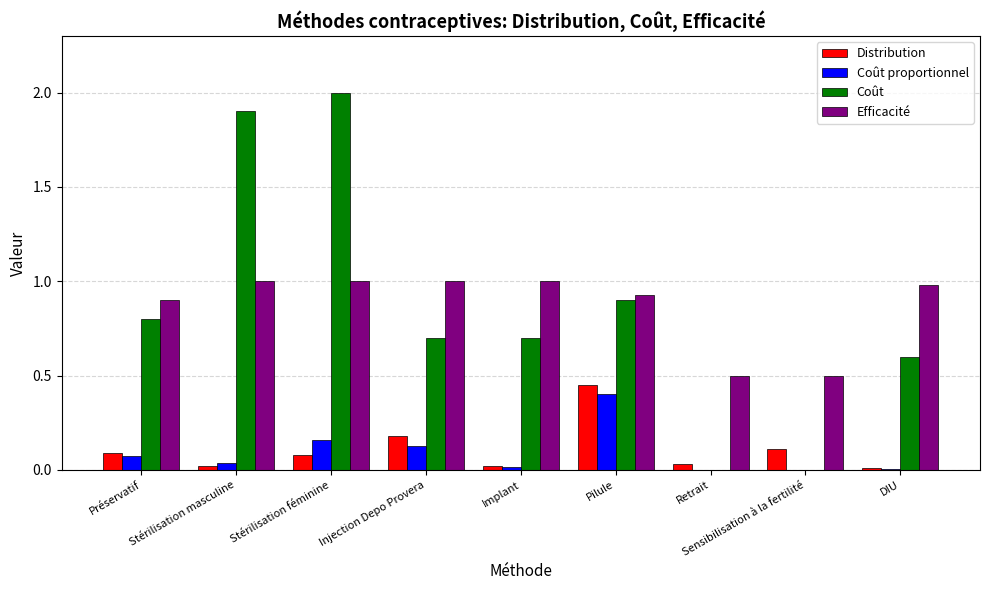

Which series has the largest total across all categories?

Efficacité